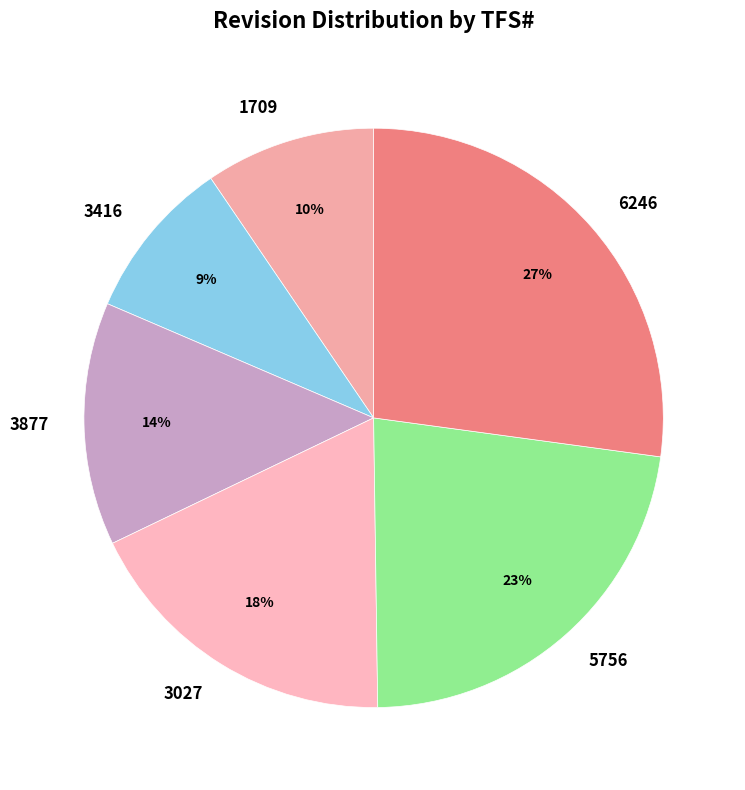

Count the number of slices in the pie.

6